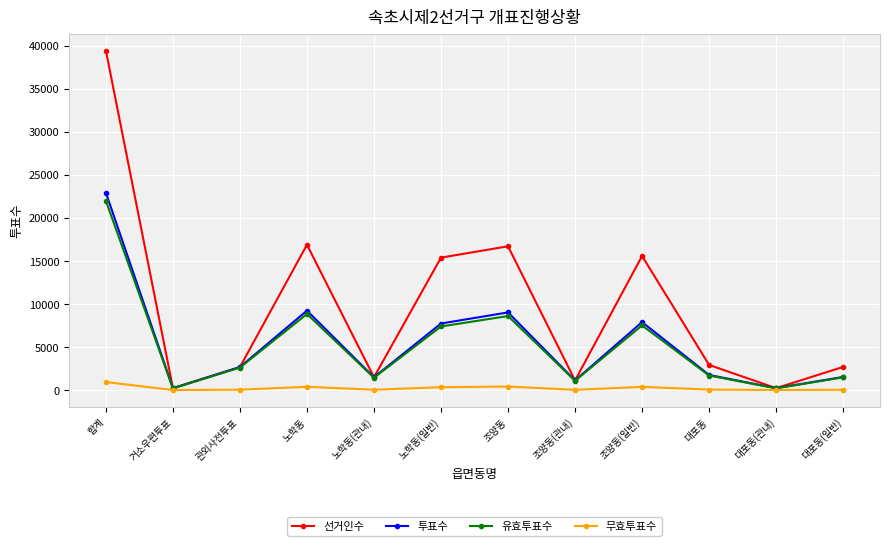

Does the chart display data point markers on the line(s)?

Yes